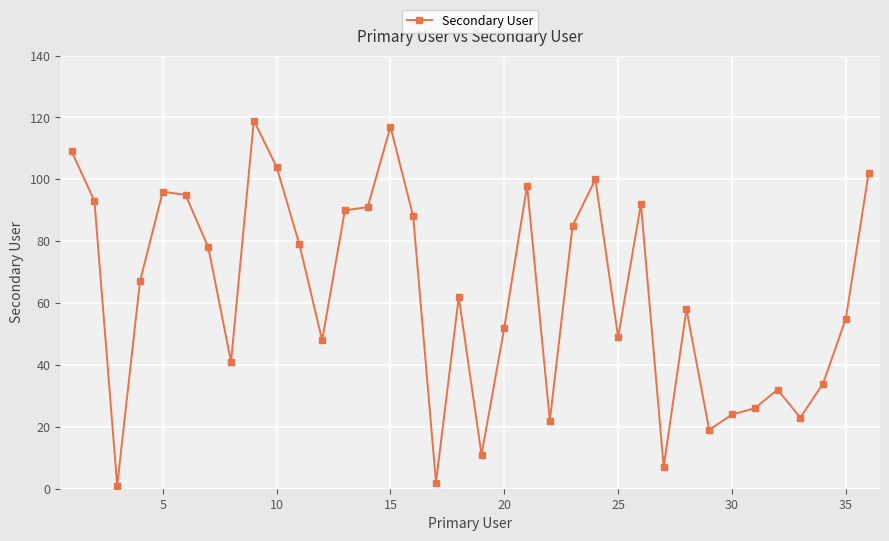

What is the maximum value shown in the chart?

119